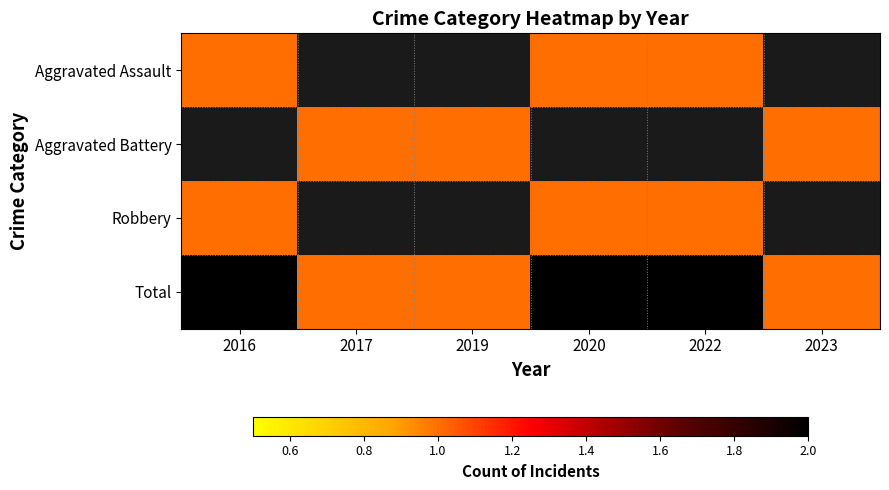

Which series has the widest spread of values?

Total